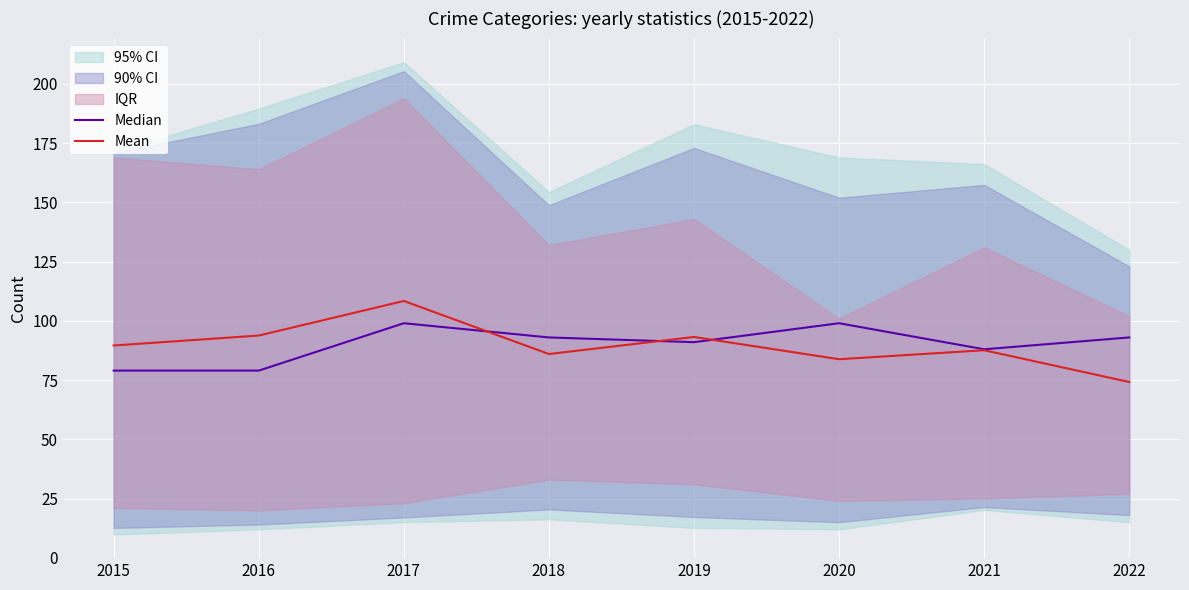

Is it true that Median equals 79.0 at 2016?

True